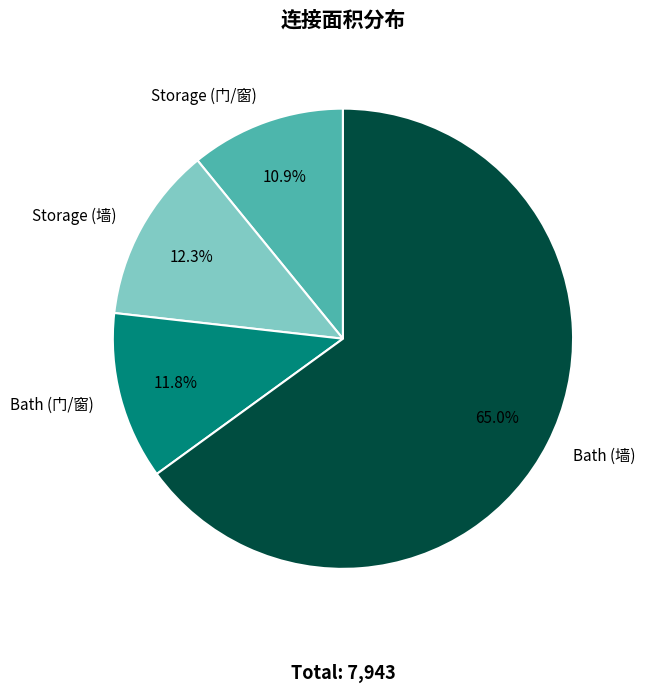

Is the sum of Storage (墙) and Bath (门/窗) greater than half?

No